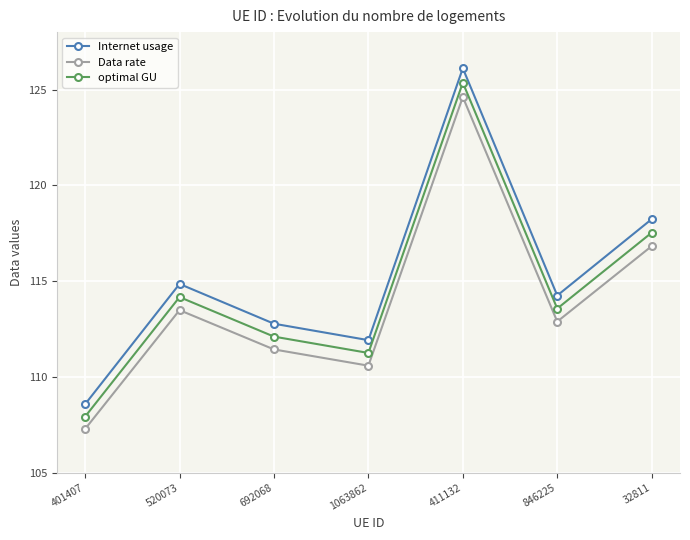

Does the chart display data point markers on the line(s)?

Yes